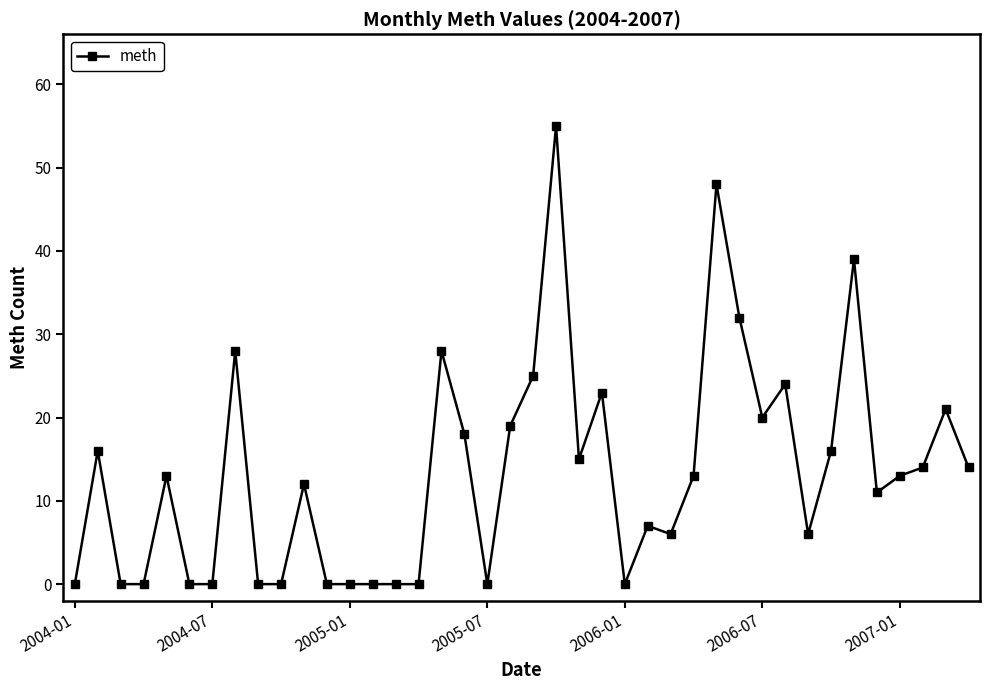

How many distinct data groups are displayed?

1